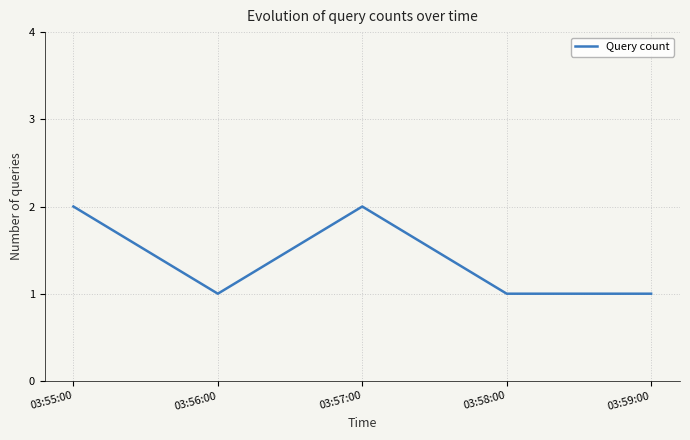

Is it true that the value at 03:55:00 is 2?

True